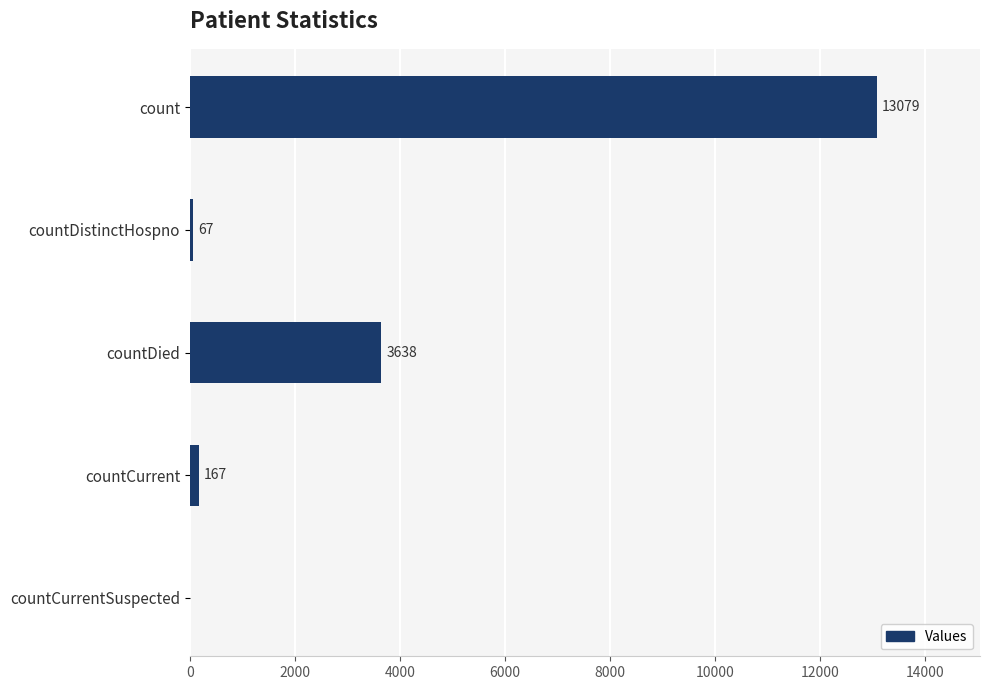

How many values are above zero?

4